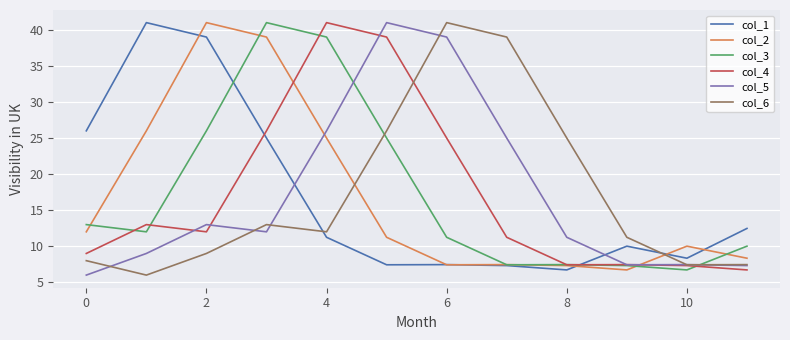

True or false: col_3 has more than 2 points higher than both neighbors.

False